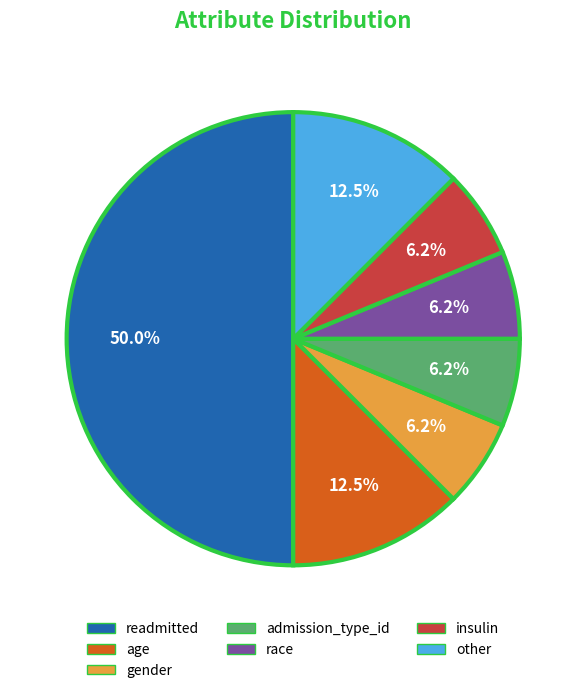

Do readmitted and age together represent more than half of the pie?

Yes